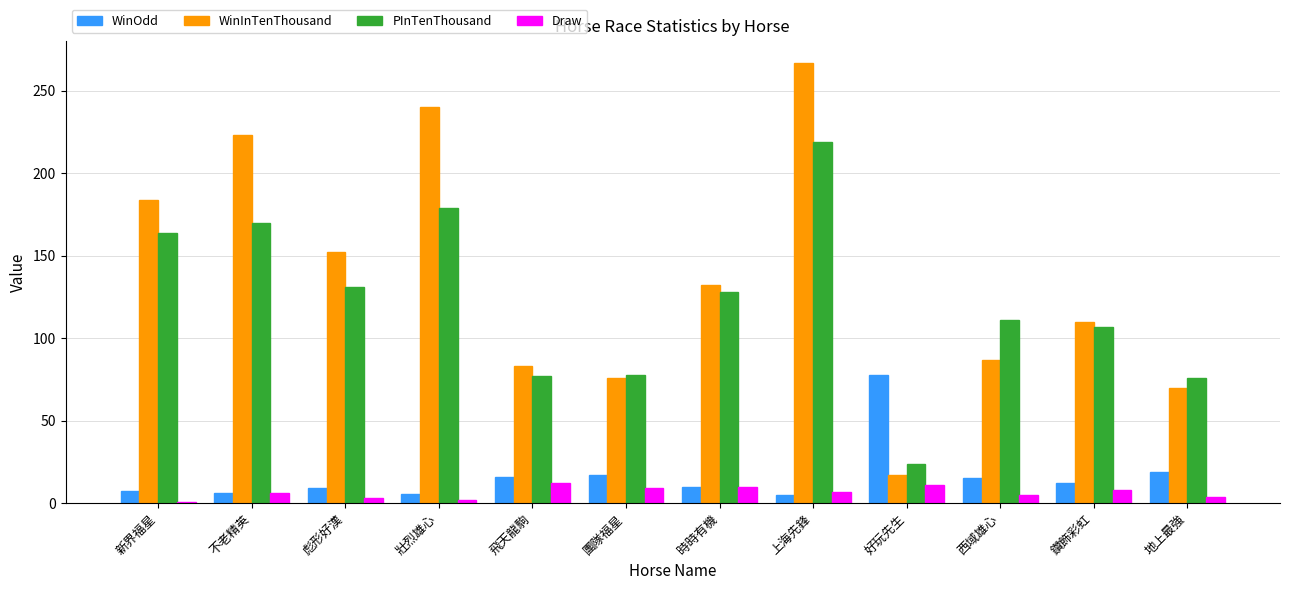

What are all the series names shown in the legend?

WinOdd, WinInTenThousand, PInTenThousand, Draw